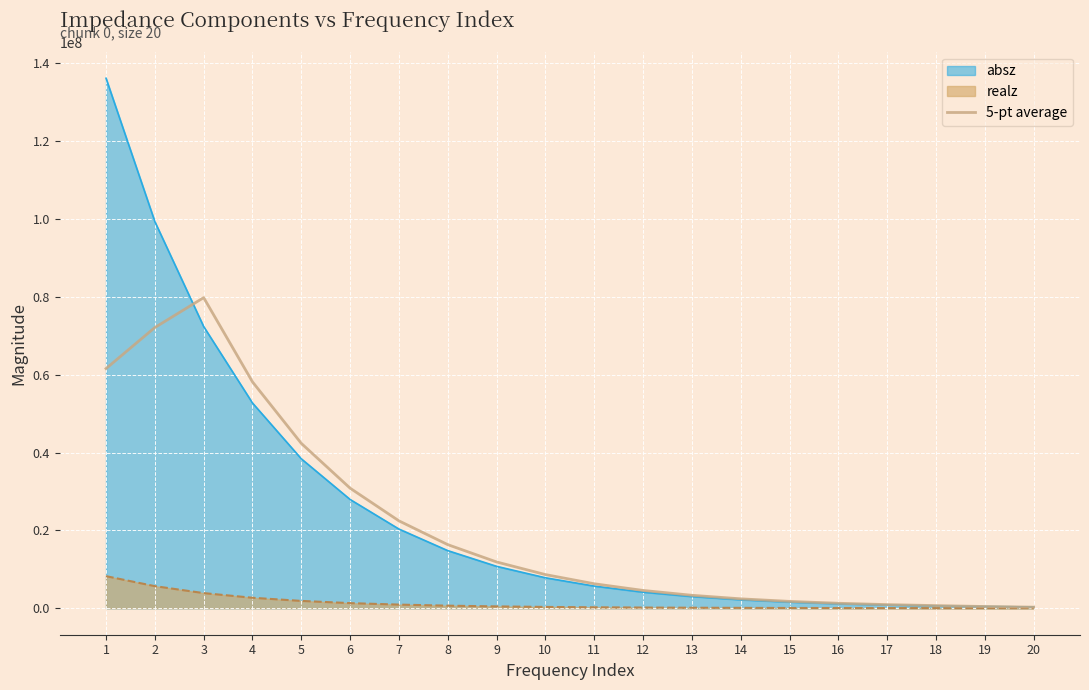

What is the value of the 20th point from the left?

274268.4